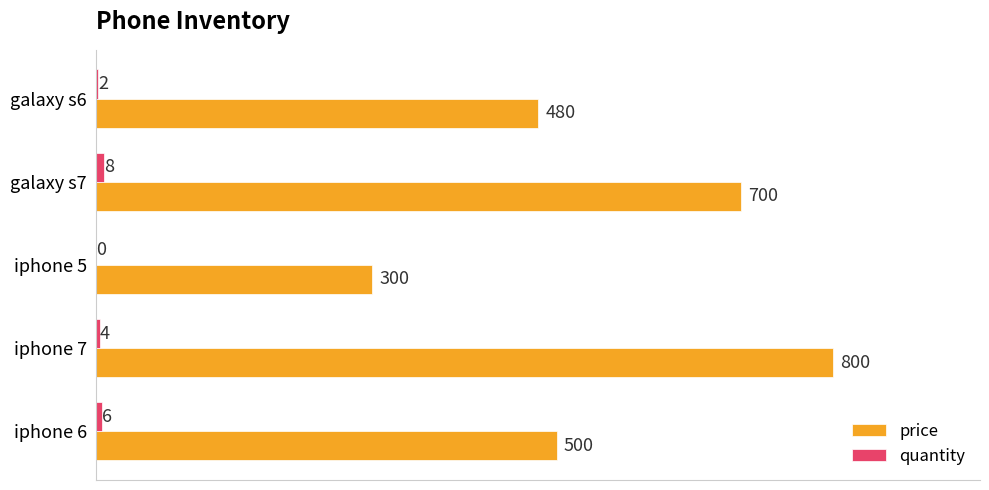

Between galaxy s7 and galaxy s6, which series saw the biggest shift?

price